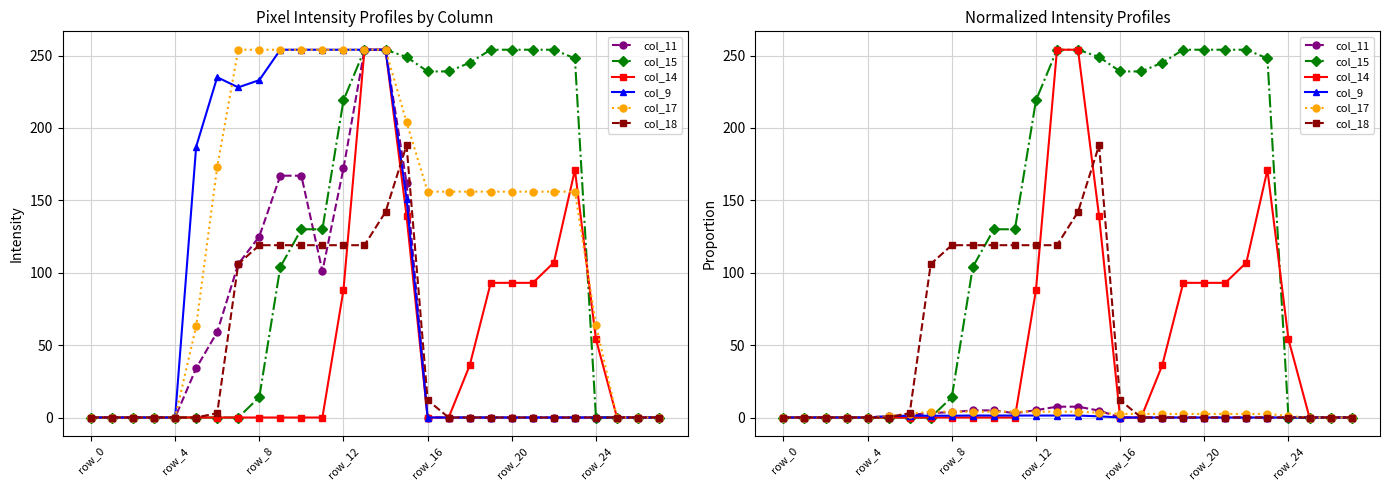

What position from the left is 15?

16